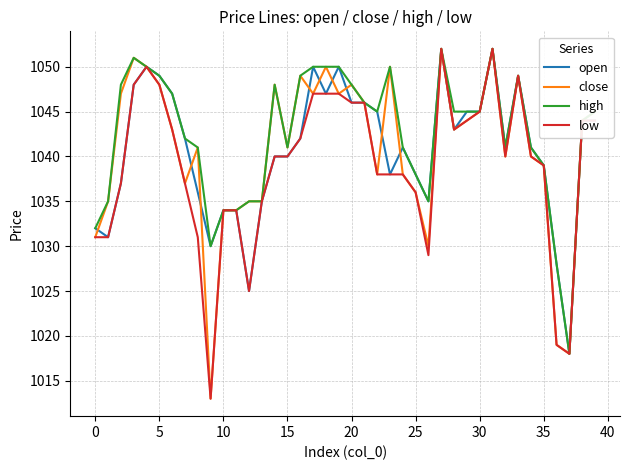

What is the average value of the open series?

1041